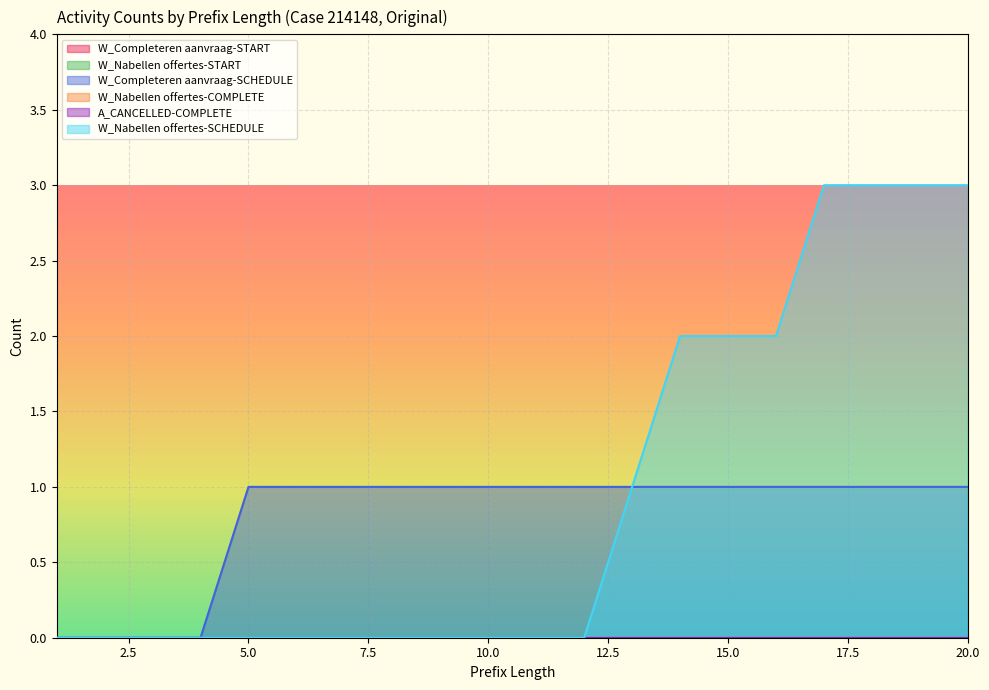

Which series has the largest range (max minus min)?

W_Nabellen offertes-SCHEDULE